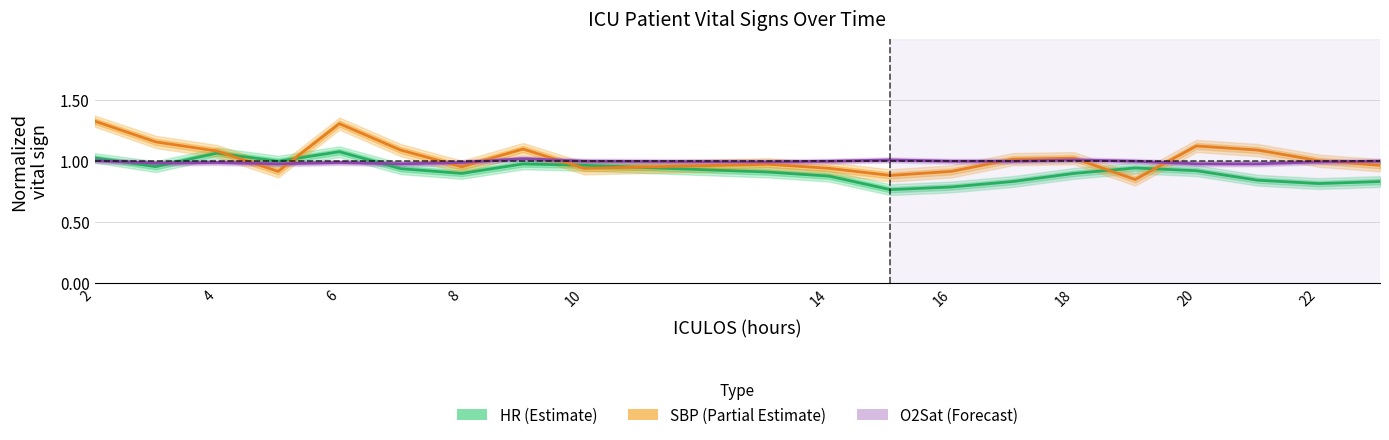

Is it true that HR (Estimate) equals 0.3 at 22?

False